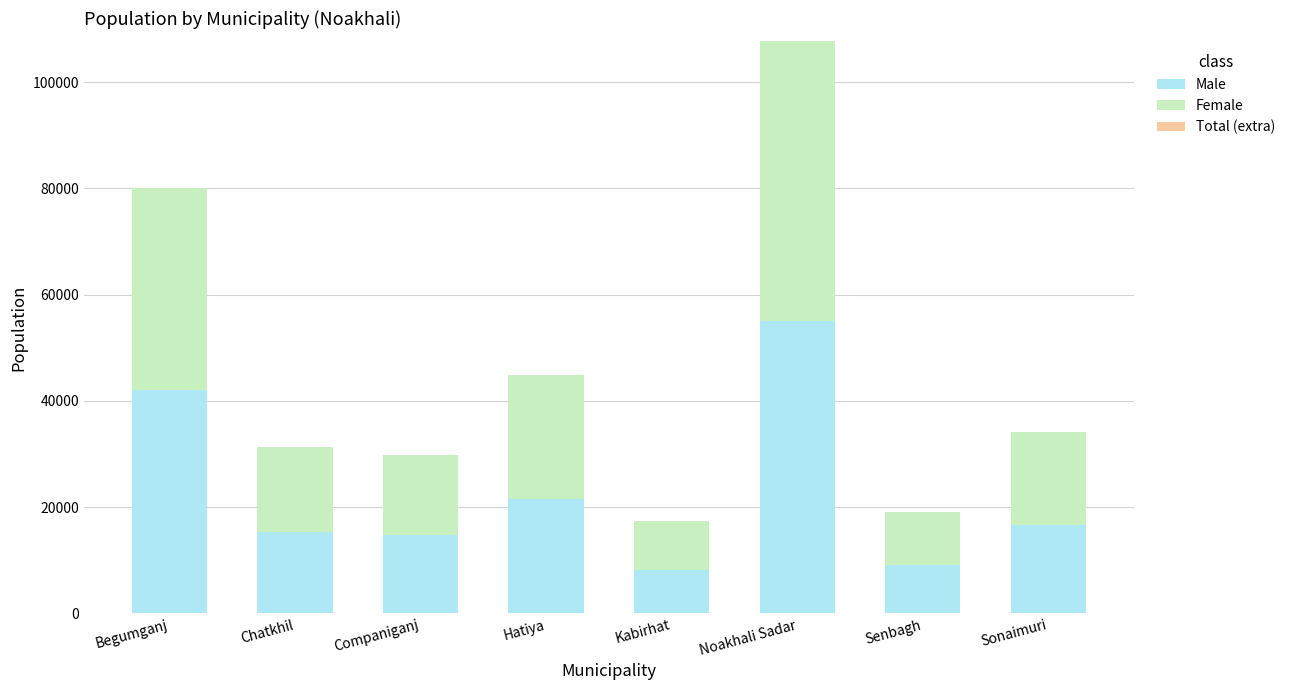

What is the sum of all Male values?

182611